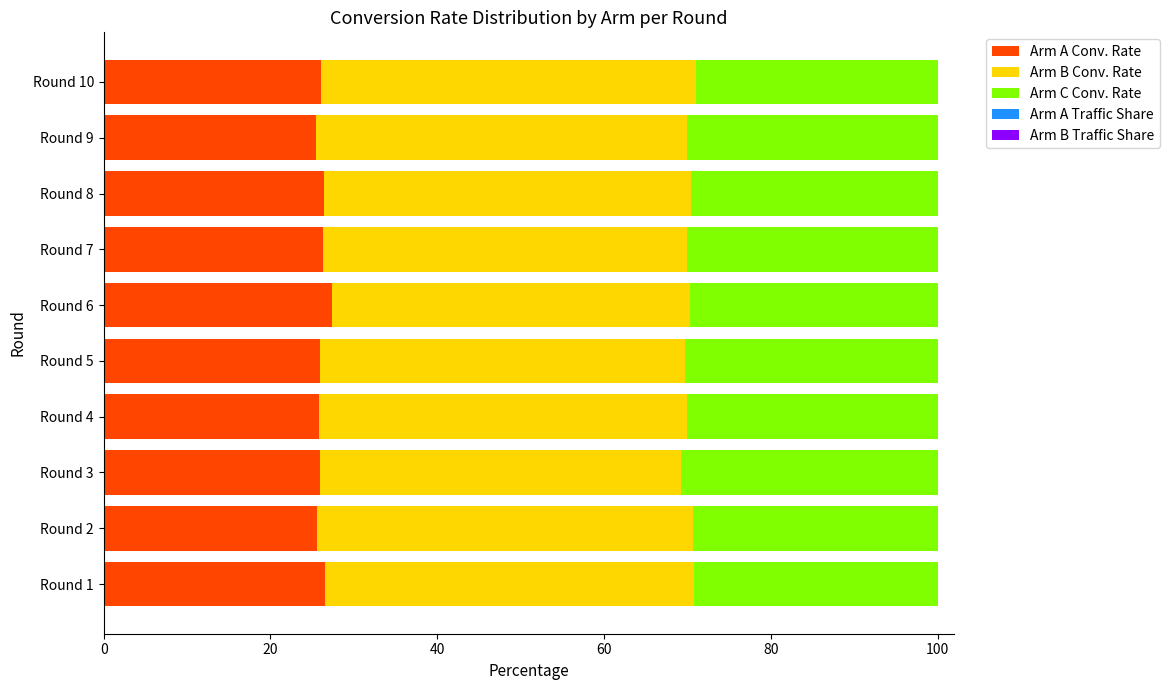

What is the highest value of the Arm A Conv. Rate series?

27.4